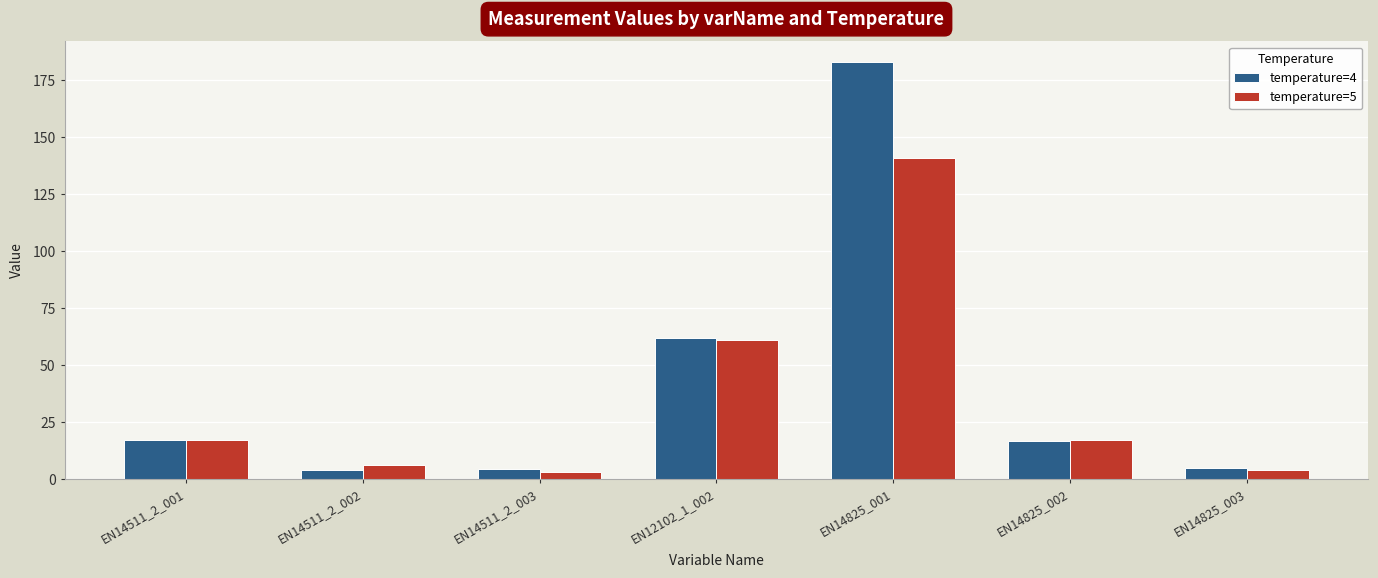

List the series in order of their peak value, highest first.

temperature=4, temperature=5